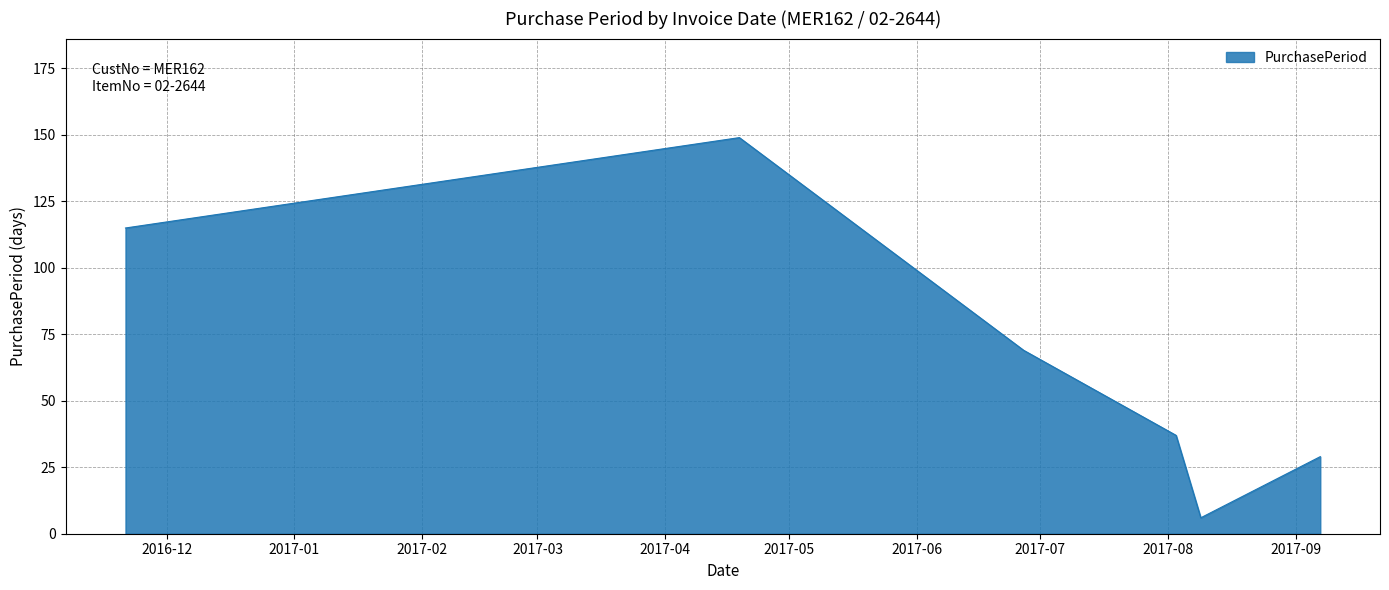

True or false: there are more than 1 points higher than both neighbors.

False